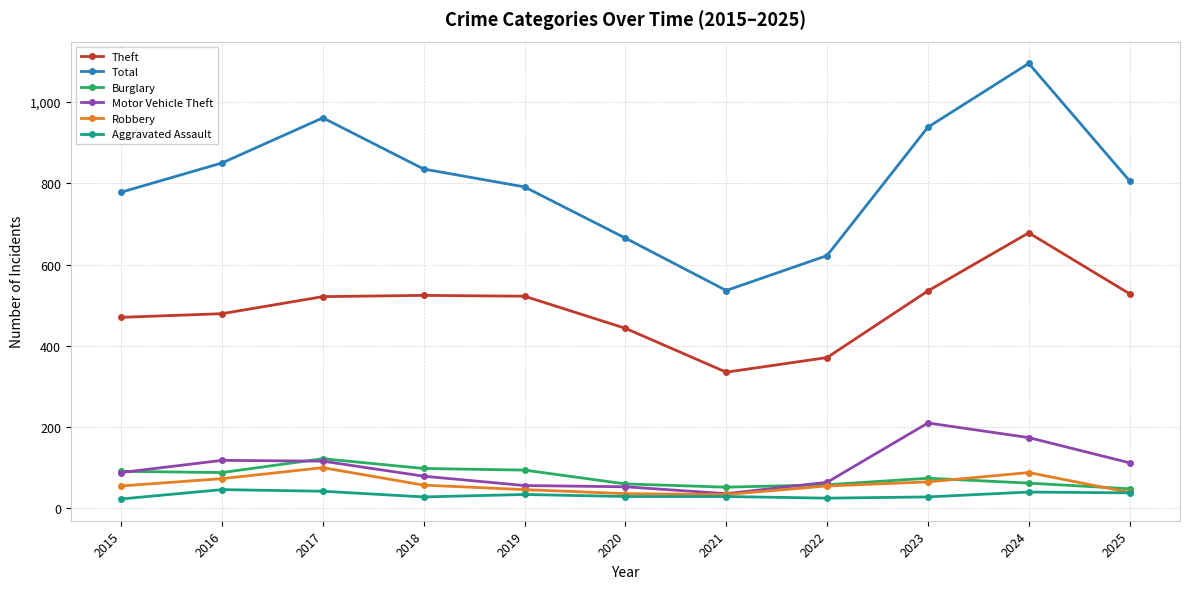

True or false: Robbery has more than 1 interior local peaks.

True